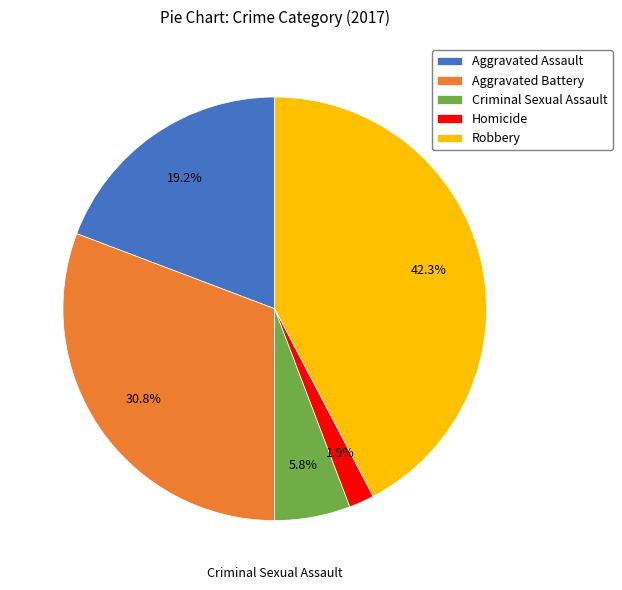

Do Homicide and Criminal Sexual Assault together represent more than half of the pie?

No